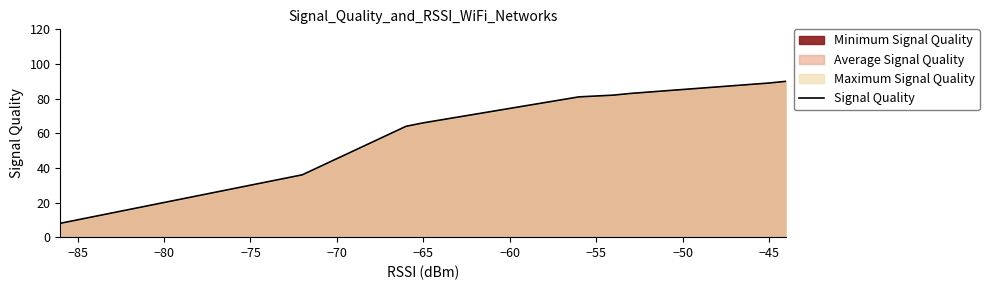

True or false: the data has more than 1 interior local peaks.

False